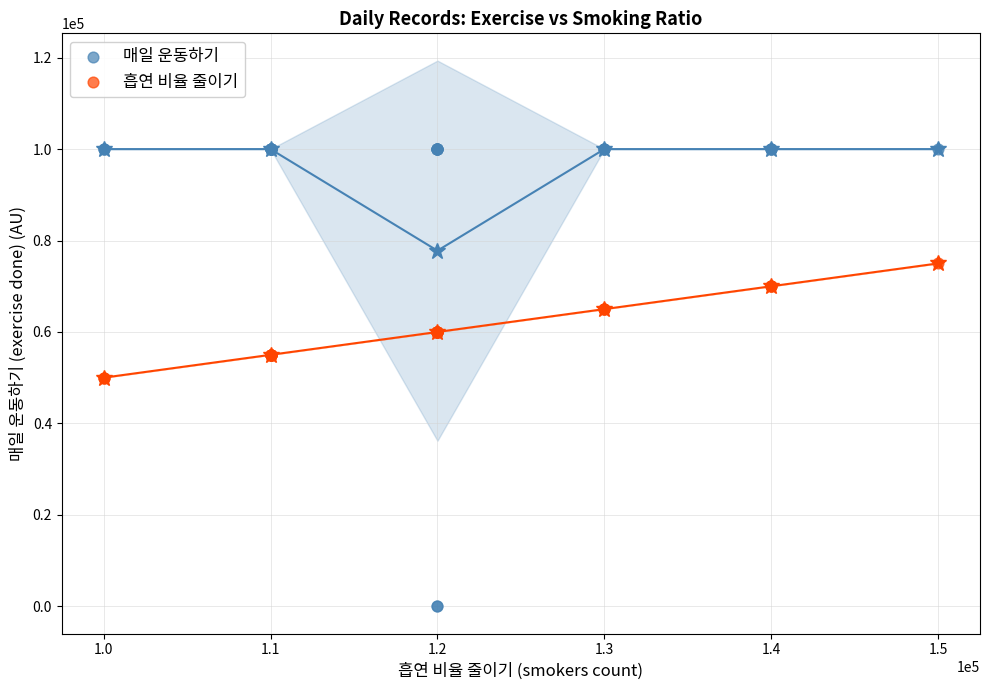

Which series has the largest Y range (max minus min)?

매일 운동하기